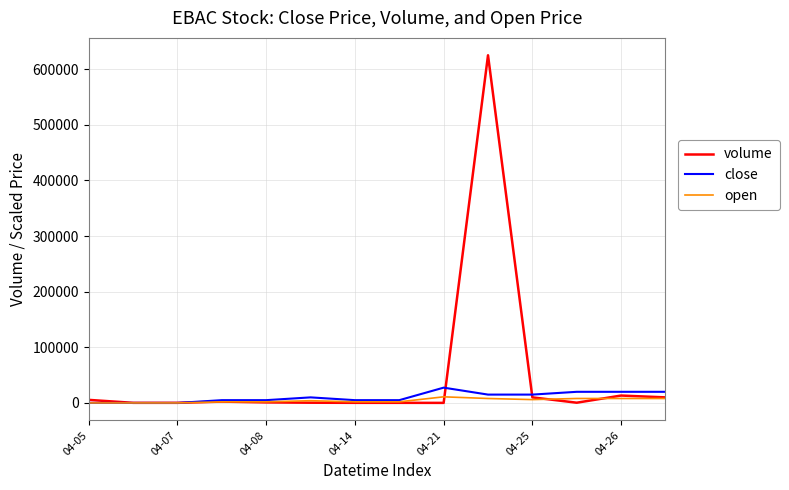

How many lines are shown in the chart?

3